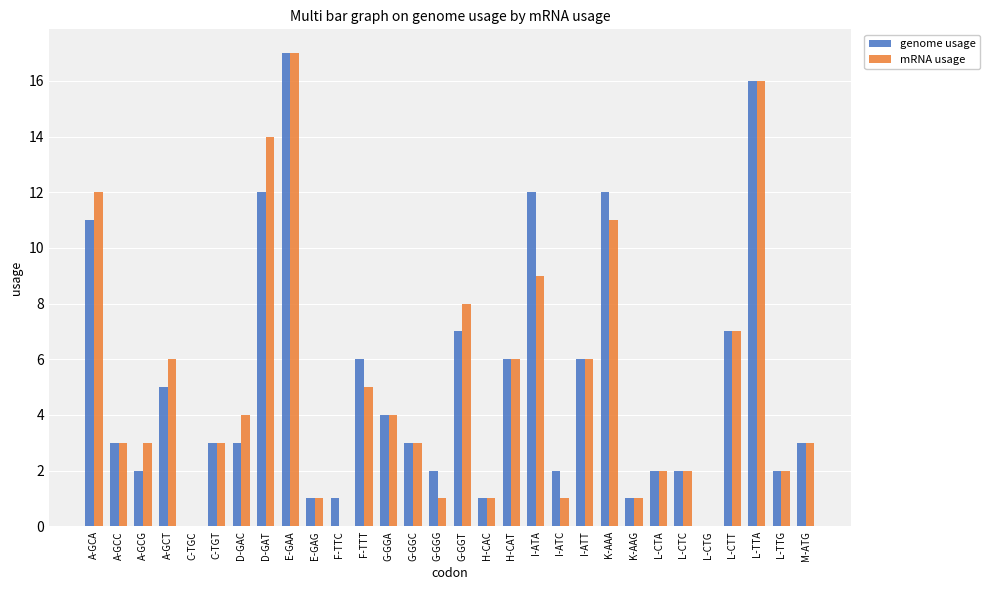

Are the bars grouped side by side (vs. stacked)?

Yes